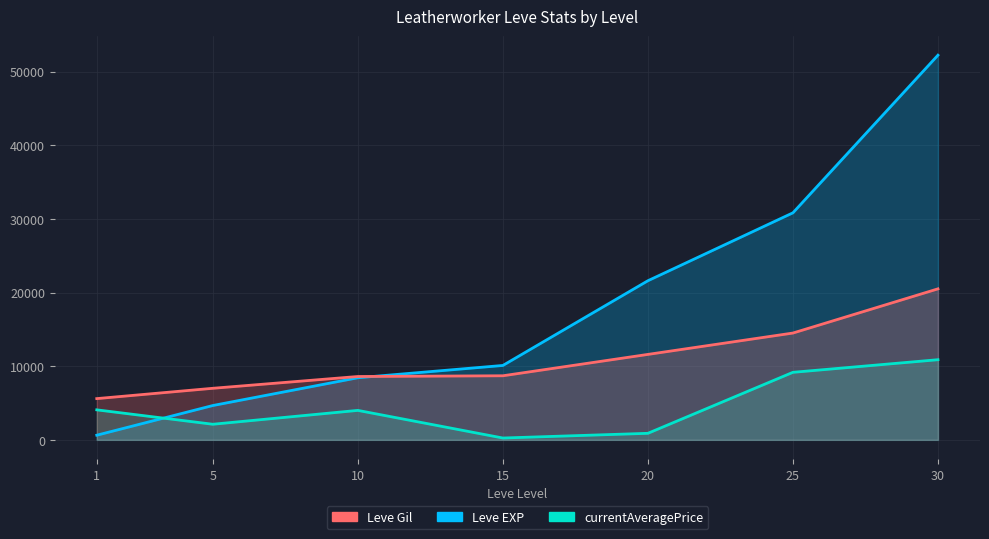

At which category is the sum across all series the highest?

30